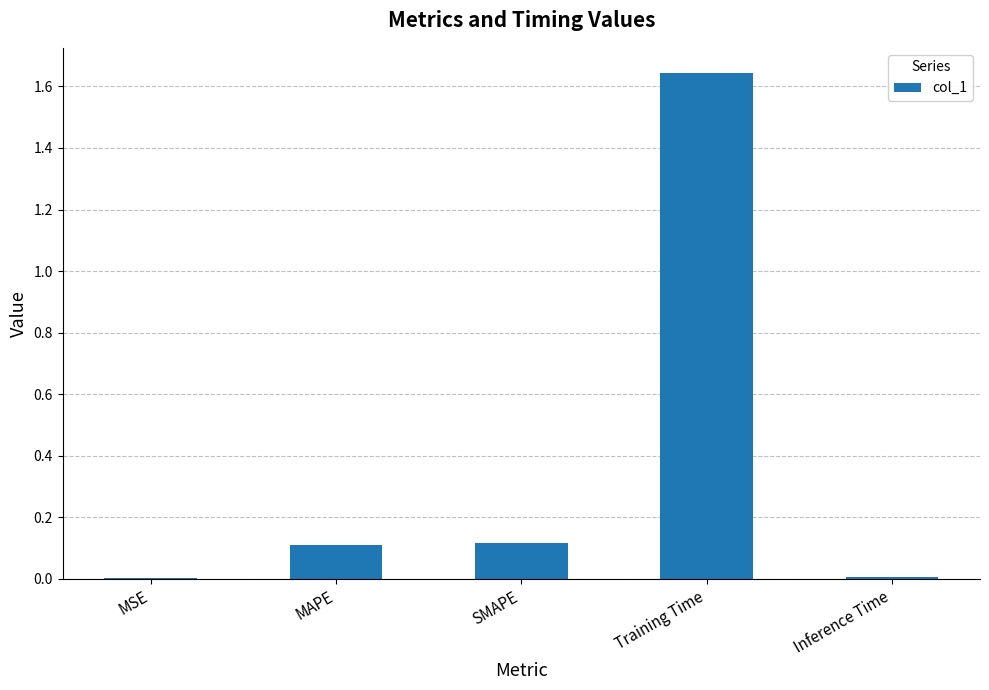

Between MSE and MAPE, which is larger?

MAPE